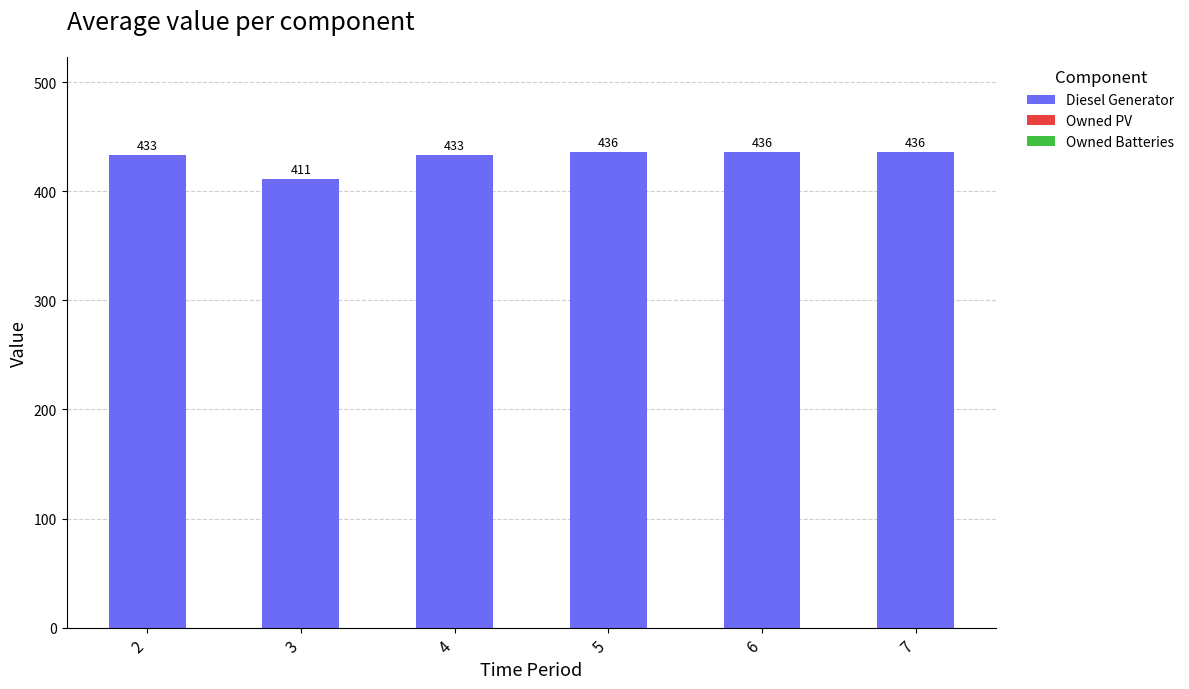

What is the difference between the maximum and minimum values?

25